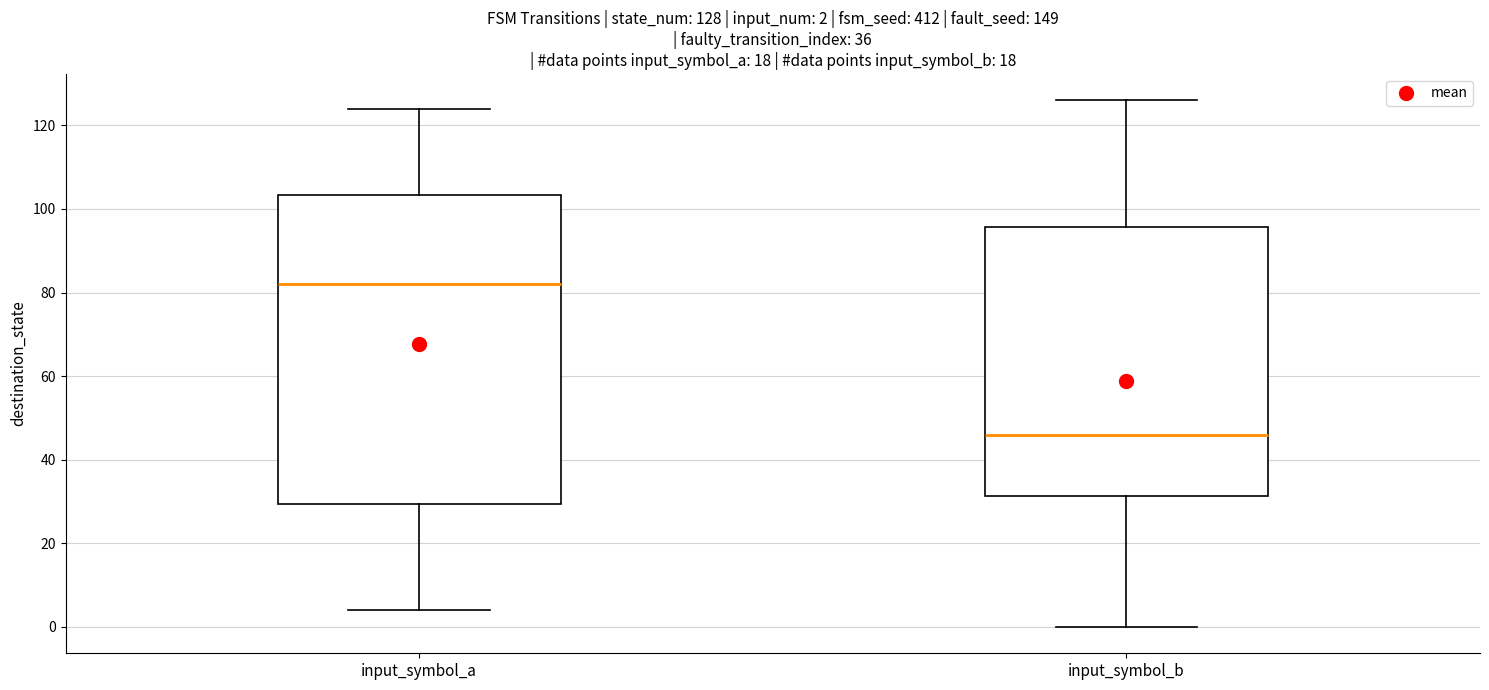

Which box's median line is the lowest?

input_symbol_b